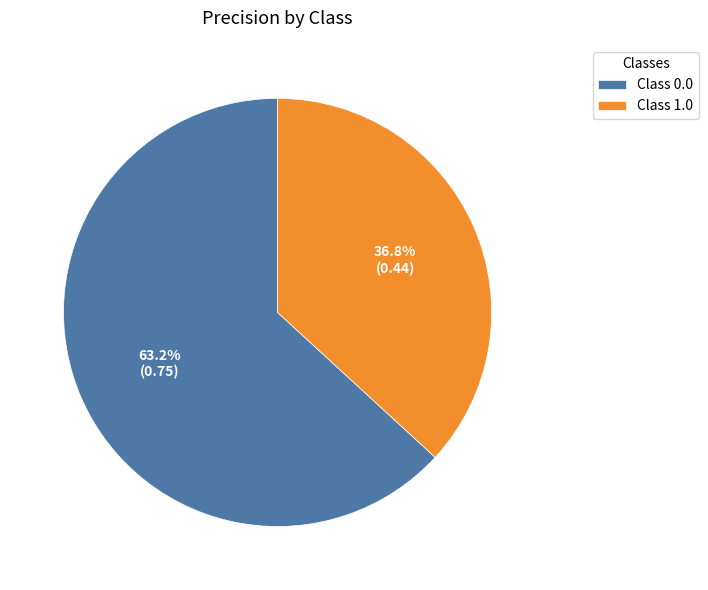

Which category accounts for the majority?

Class 0.0